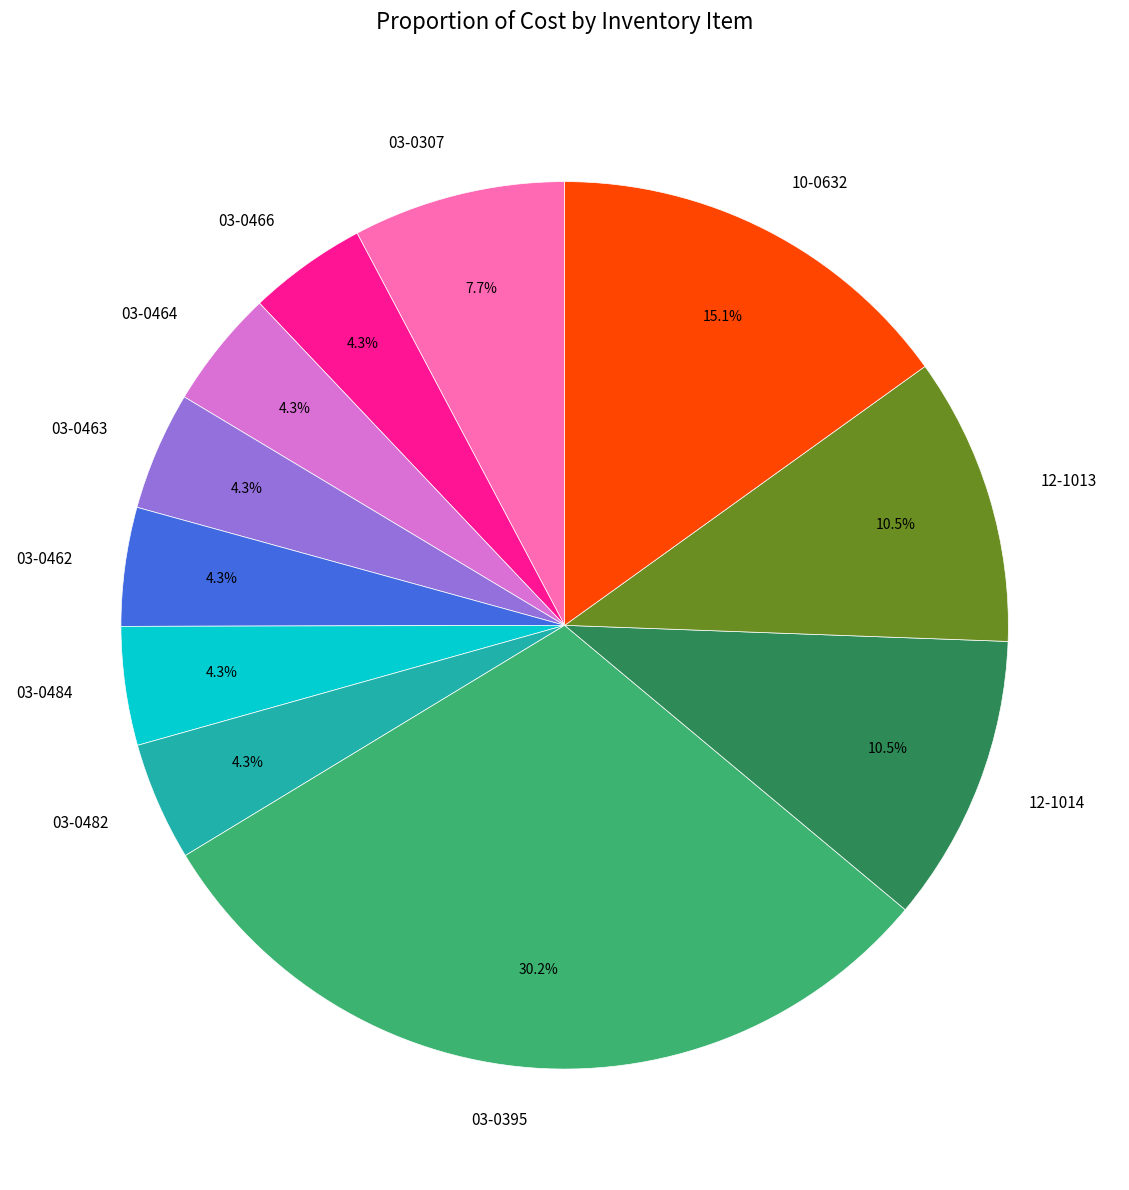

Which category has the biggest portion of the pie?

03-0395